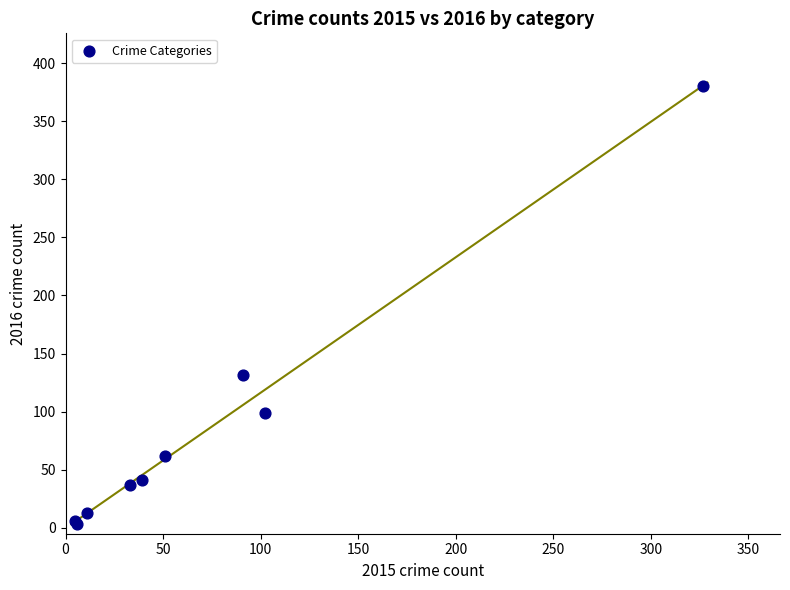

What Y value in the scatter plot is closest to 191?

132